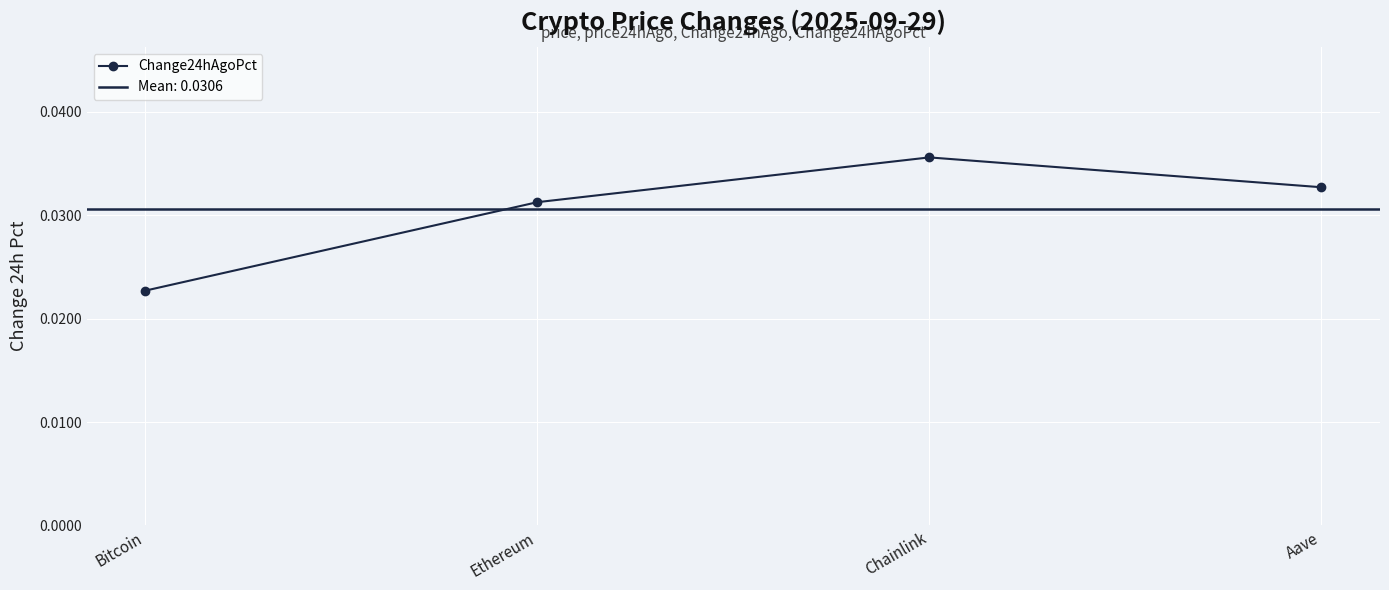

Is this an area chart (filled region under the line)?

No